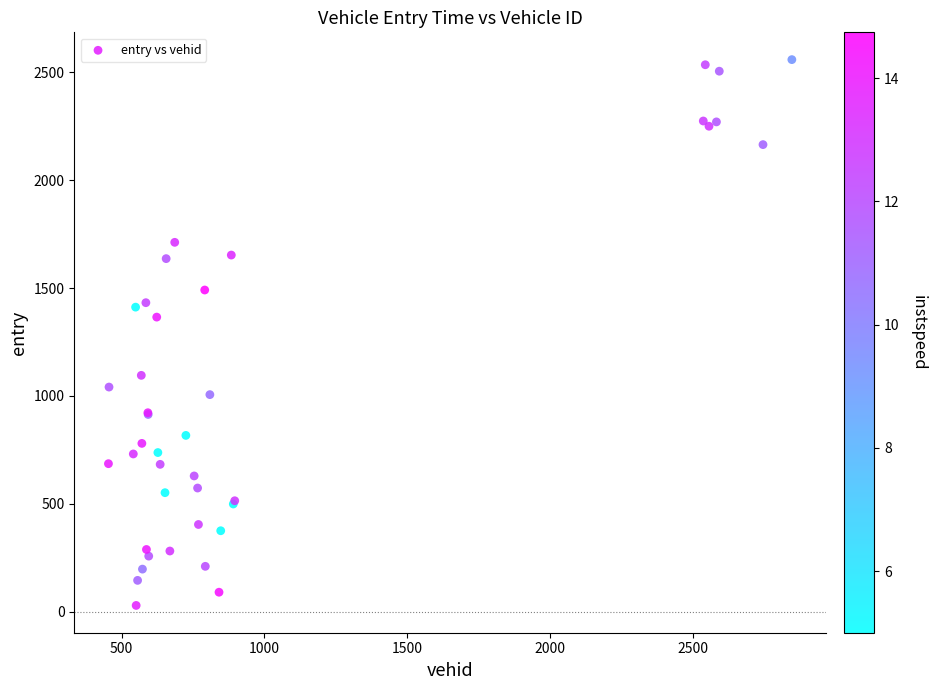

What Y value in the scatter plot is closest to 1293?

1365.4